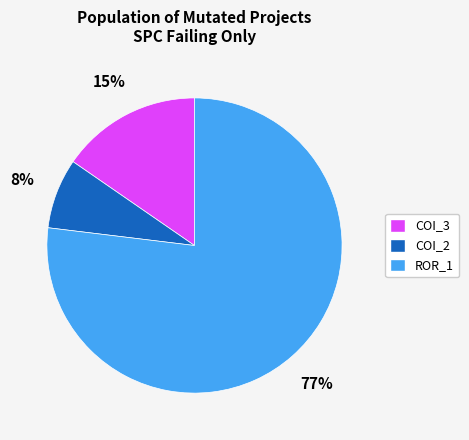

To the nearest percent, what percentage of the pie is COI_3?

15%